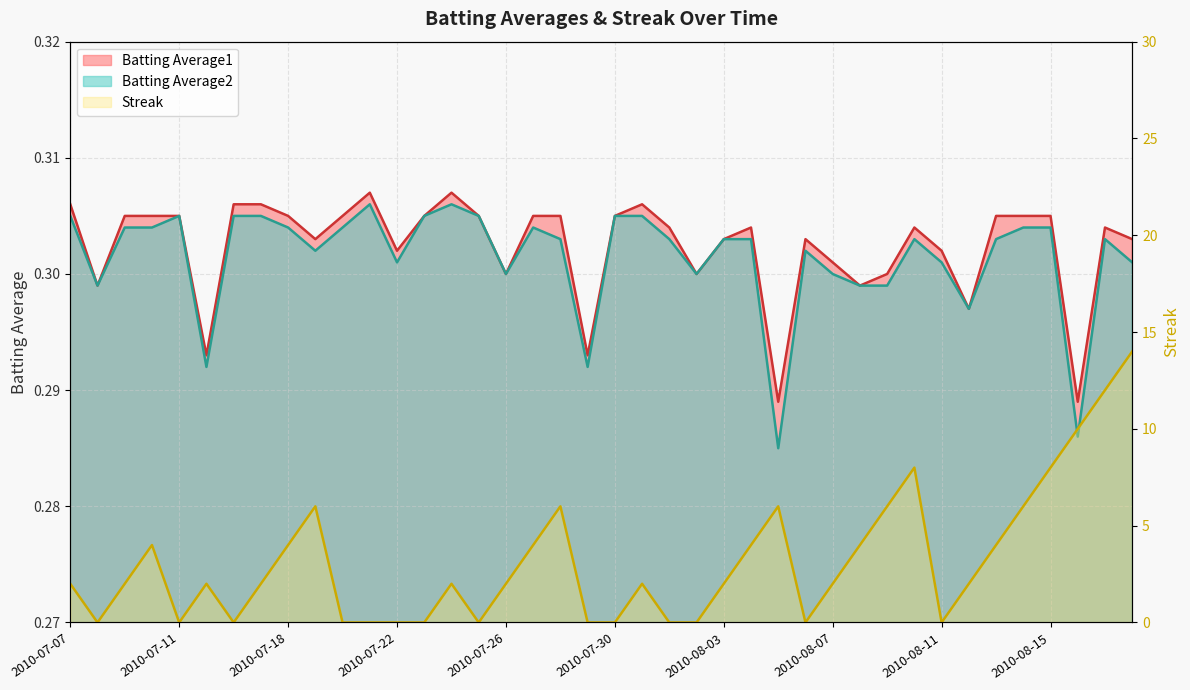

Reading right to left, transcribe all the data shown in this chart.

Batting Average1: 2010-08-18=0.3	2010-08-17=0.3	2010-08-16=0.3	2010-08-15=0.3	2010-08-14=0.3	2010-08-13=0.3	2010-08-12=0.3	2010-08-11=0.3	2010-08-10=0.3	2010-08-09=0.3	2010-08-08=0.3	2010-08-07=0.3	2010-08-06=0.3	2010-08-05=0.3	2010-08-04=0.3	2010-08-03=0.3	2010-08-02=0.3	2010-08-01=0.3	2010-07-31=0.3	2010-07-30=0.3	2010-07-29=0.3	2010-07-28=0.3	2010-07-27=0.3	2010-07-26=0.3	2010-07-25=0.3	2010-07-24=0.3	2010-07-23=0.3	2010-07-22=0.3	2010-07-21=0.3	2010-07-20=0.3	2010-07-19=0.3	2010-07-18=0.3	2010-07-17=0.3	2010-07-16=0.3	2010-07-15=0.3	2010-07-11=0.3	2010-07-10=0.3	2010-07-09=0.3	2010-07-08=0.3	2010-07-07=0.3
Batting Average2: 2010-08-18=0.3	2010-08-17=0.3	2010-08-16=0.3	2010-08-15=0.3	2010-08-14=0.3	2010-08-13=0.3	2010-08-12=0.3	2010-08-11=0.3	2010-08-10=0.3	2010-08-09=0.3	2010-08-08=0.3	2010-08-07=0.3	2010-08-06=0.3	2010-08-05=0.3	2010-08-04=0.3	2010-08-03=0.3	2010-08-02=0.3	2010-08-01=0.3	2010-07-31=0.3	2010-07-30=0.3	2010-07-29=0.3	2010-07-28=0.3	2010-07-27=0.3	2010-07-26=0.3	2010-07-25=0.3	2010-07-24=0.3	2010-07-23=0.3	2010-07-22=0.3	2010-07-21=0.3	2010-07-20=0.3	2010-07-19=0.3	2010-07-18=0.3	2010-07-17=0.3	2010-07-16=0.3	2010-07-15=0.3	2010-07-11=0.3	2010-07-10=0.3	2010-07-09=0.3	2010-07-08=0.3	2010-07-07=0.3
Streak: 2010-08-18=14.0	2010-08-17=12.0	2010-08-16=10.0	2010-08-15=8.0	2010-08-14=6.0	2010-08-13=4.0	2010-08-12=2.0	2010-08-11=0.0	2010-08-10=8.0	2010-08-09=6.0	2010-08-08=4.0	2010-08-07=2.0	2010-08-06=0.0	2010-08-05=6.0	2010-08-04=4.0	2010-08-03=2.0	2010-08-02=0.0	2010-08-01=0.0	2010-07-31=2.0	2010-07-30=0.0	2010-07-29=0.0	2010-07-28=6.0	2010-07-27=4.0	2010-07-26=2.0	2010-07-25=0.0	2010-07-24=2.0	2010-07-23=0.0	2010-07-22=0.0	2010-07-21=0.0	2010-07-20=0.0	2010-07-19=6.0	2010-07-18=4.0	2010-07-17=2.0	2010-07-16=0.0	2010-07-15=2.0	2010-07-11=0.0	2010-07-10=4.0	2010-07-09=2.0	2010-07-08=0.0	2010-07-07=2.0